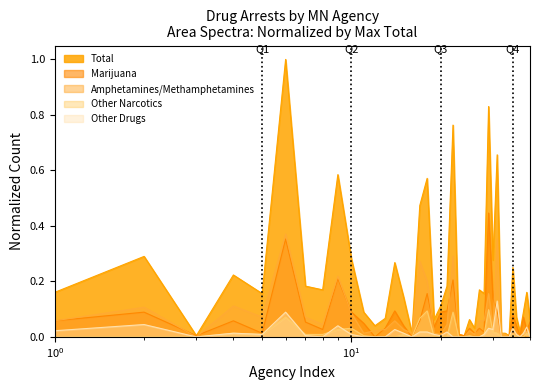

At how many categories does at least one series exceed 0?

40